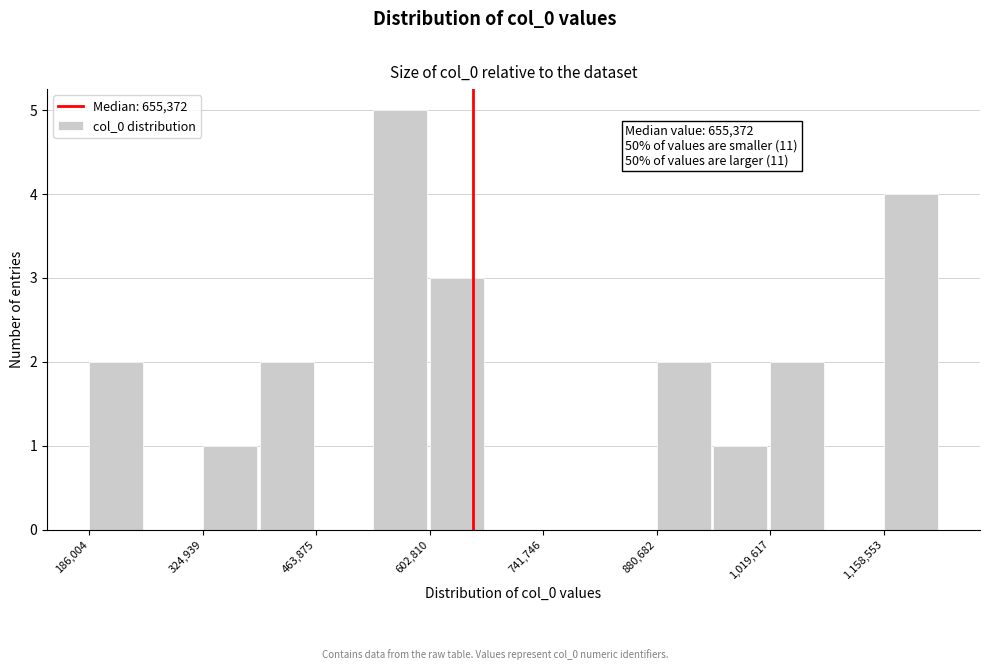

Around what value on the x-axis is the tallest bar? Give the approximate position of its centre, as read against the axis.

560000